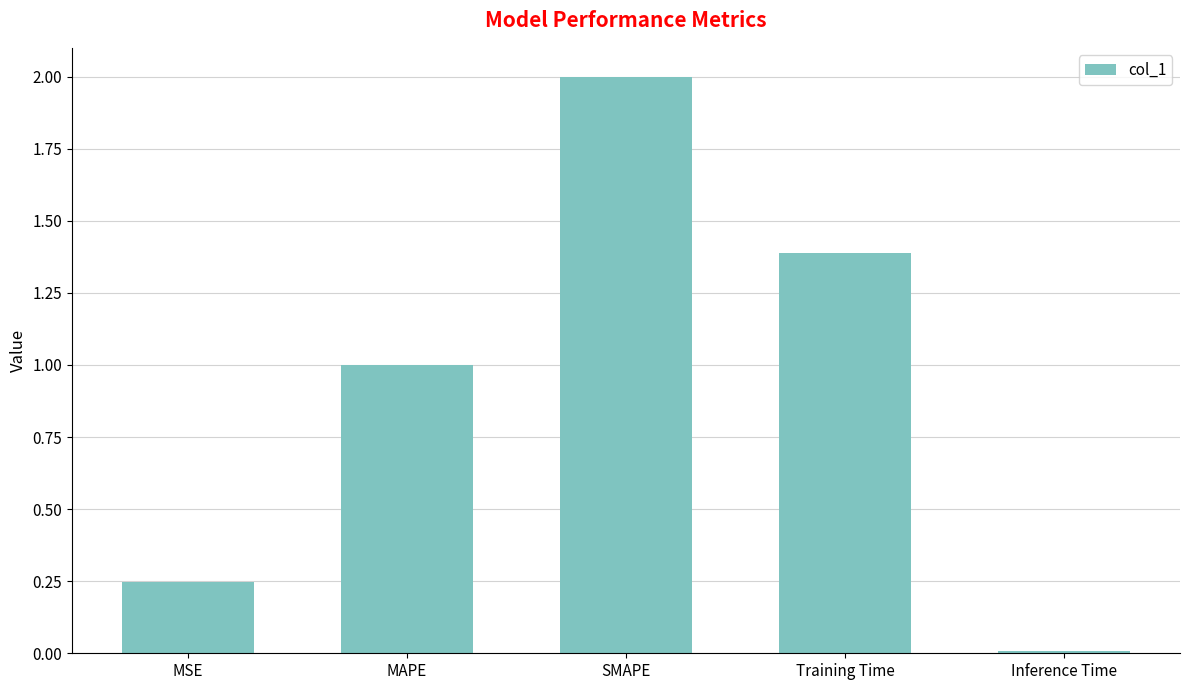

True or false: the data shows 1.4 at Training Time.

True